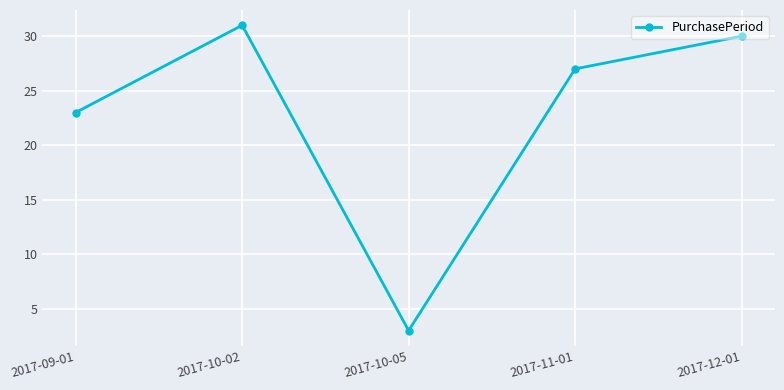

Rank the categories by value from highest to lowest.

2017-10-02, 2017-12-01, 2017-11-01, 2017-09-01, 2017-10-05